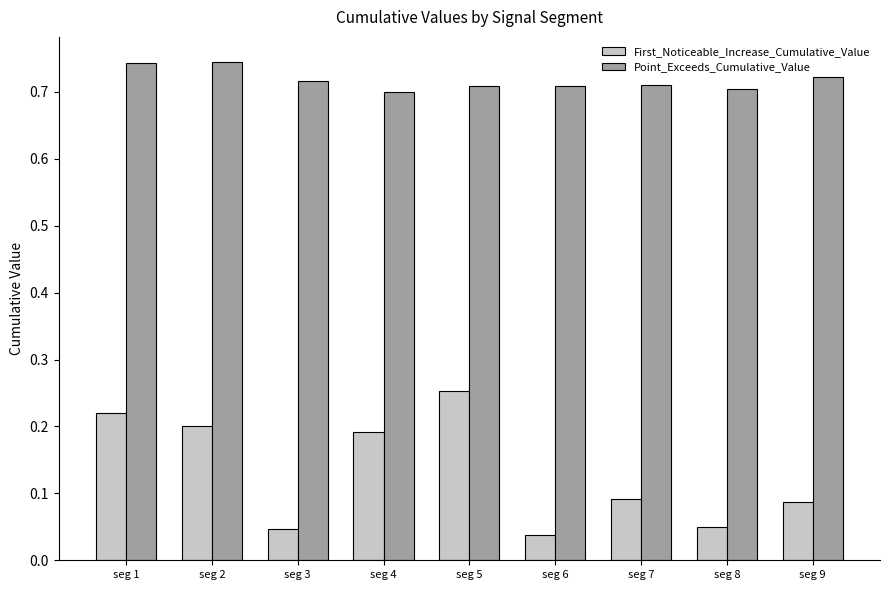

Count the First_Noticeable_Increase_Cumulative_Value values in the range 0 to 1.

9